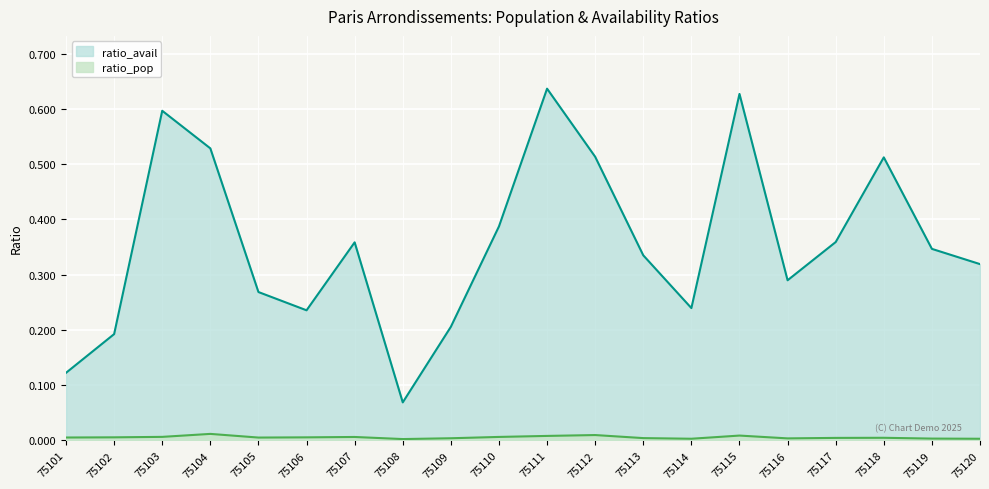

What is the spread (max minus min) of values at 75111?

0.6